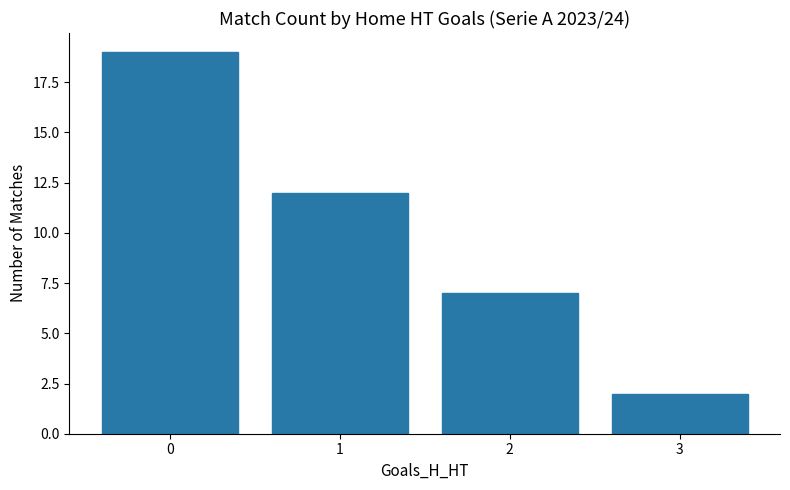

Count the number of data series in this chart.

1